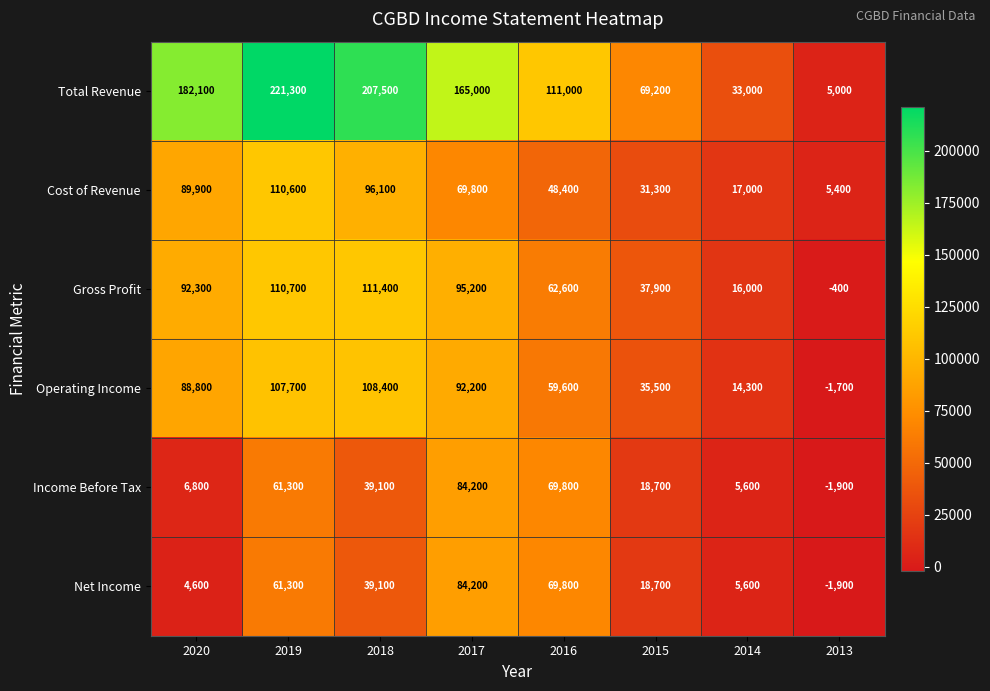

Which series has the widest spread of values?

Total Revenue